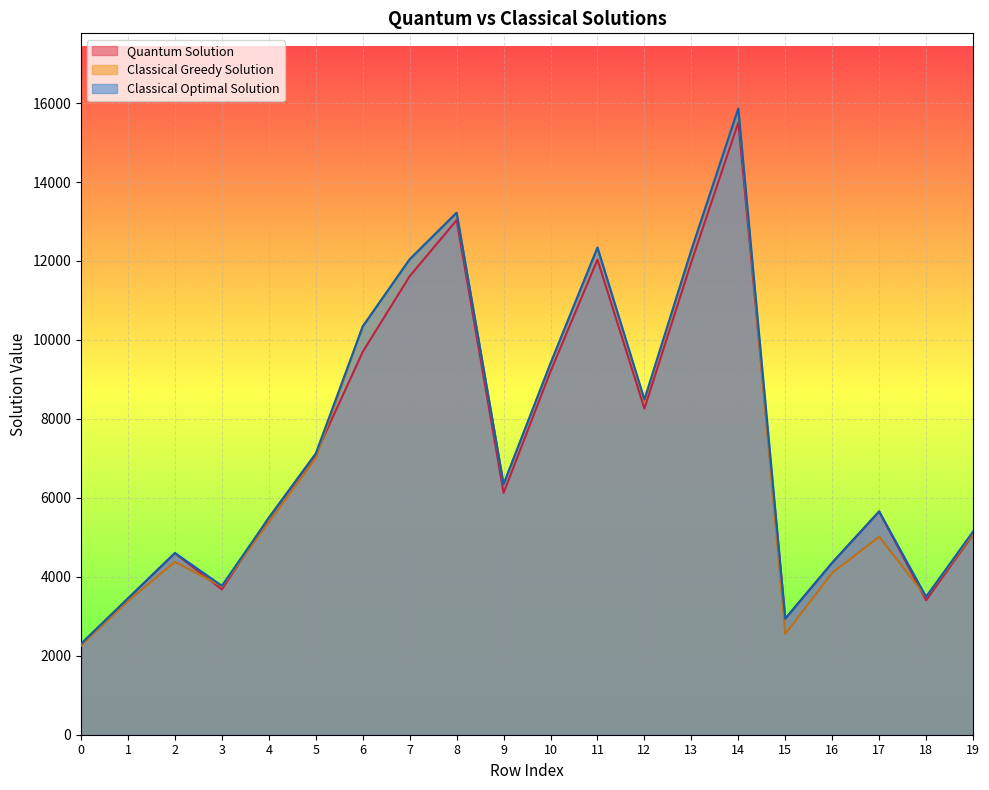

Where is Quantum Solution nearest to the value 8903?

10